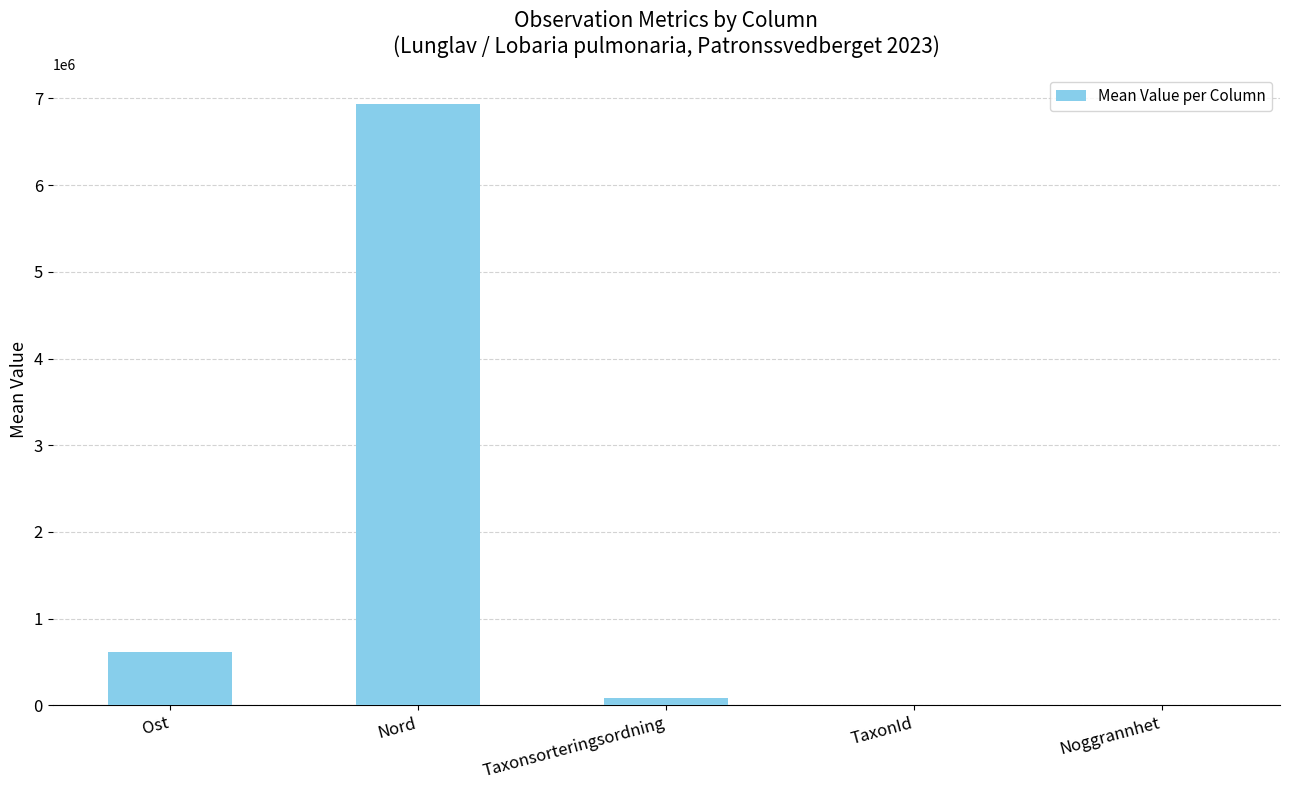

What is the sum of all values?

7639046.3